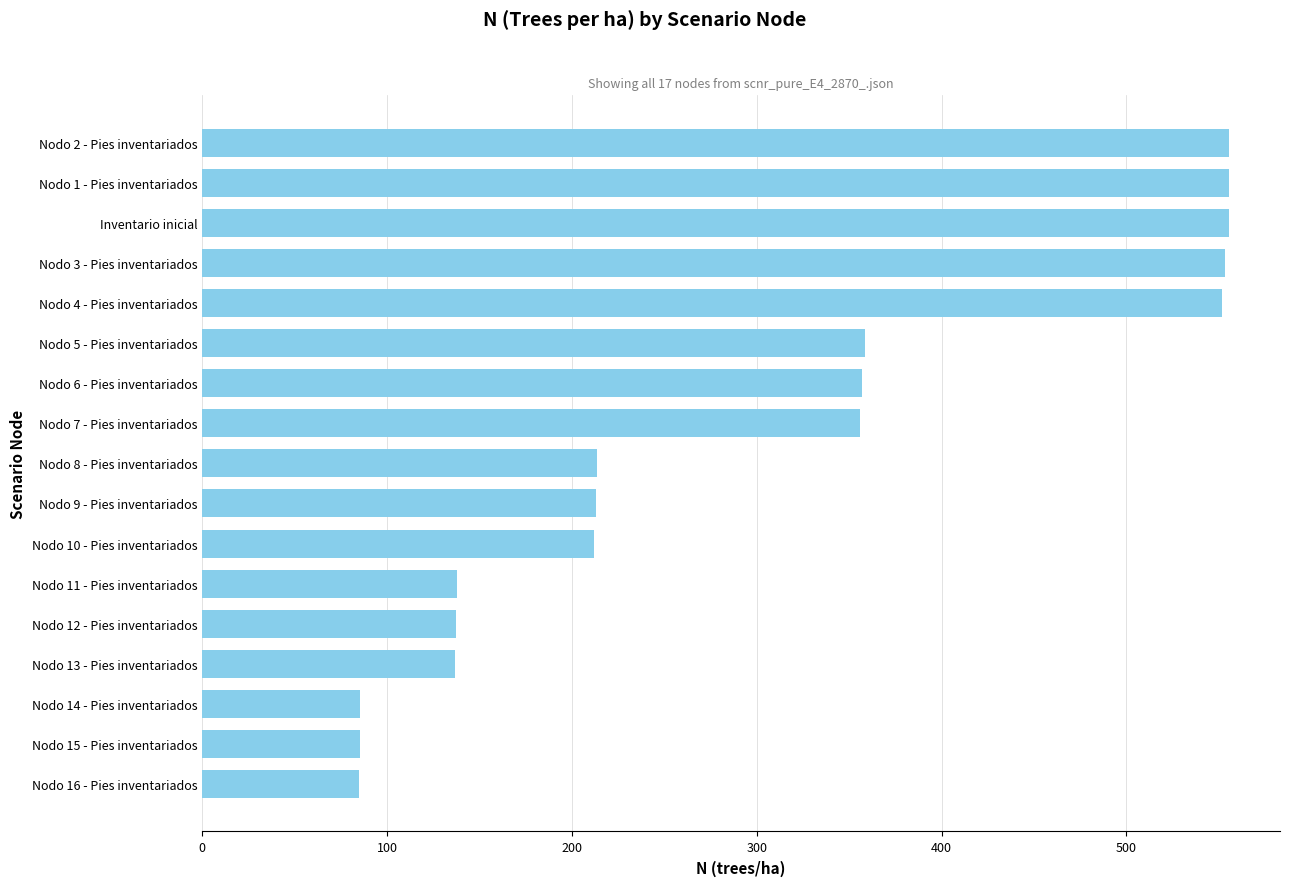

Which has a higher value, Inventario inicial or Nodo 8 - Pies inventariados?

Inventario inicial